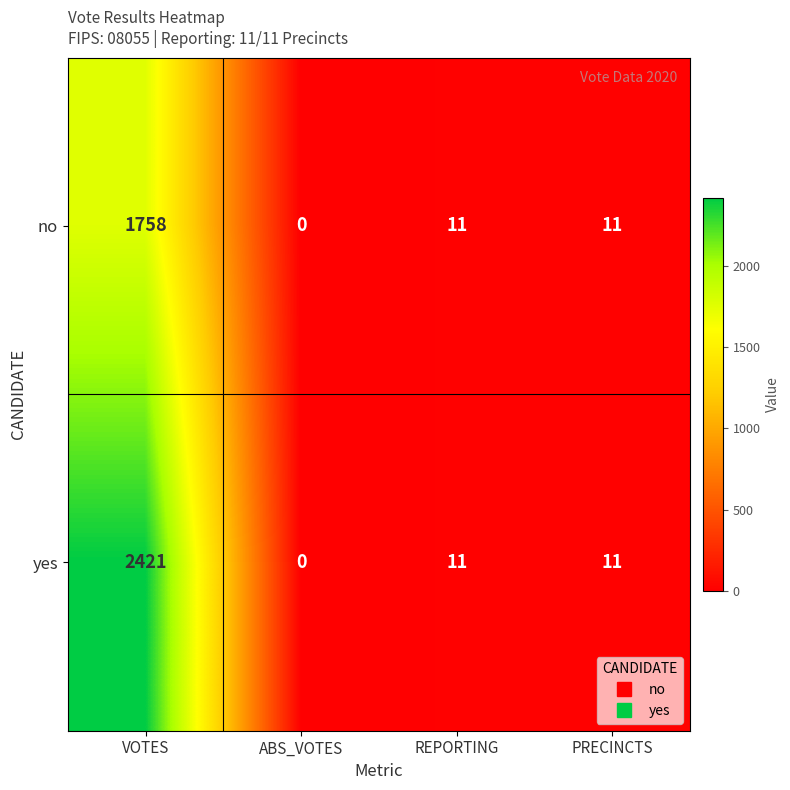

List the series in order of their peak value, highest first.

yes, no